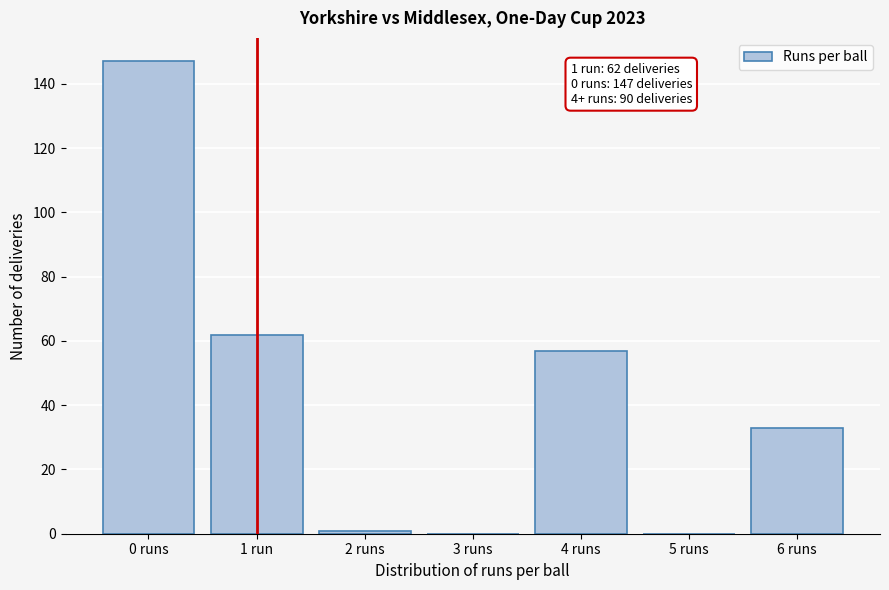

Reading left to right, extract all data points from this chart.

0 runs=147	1 run=62	2 runs=1	3 runs=0	4 runs=57	5 runs=0	6 runs=33